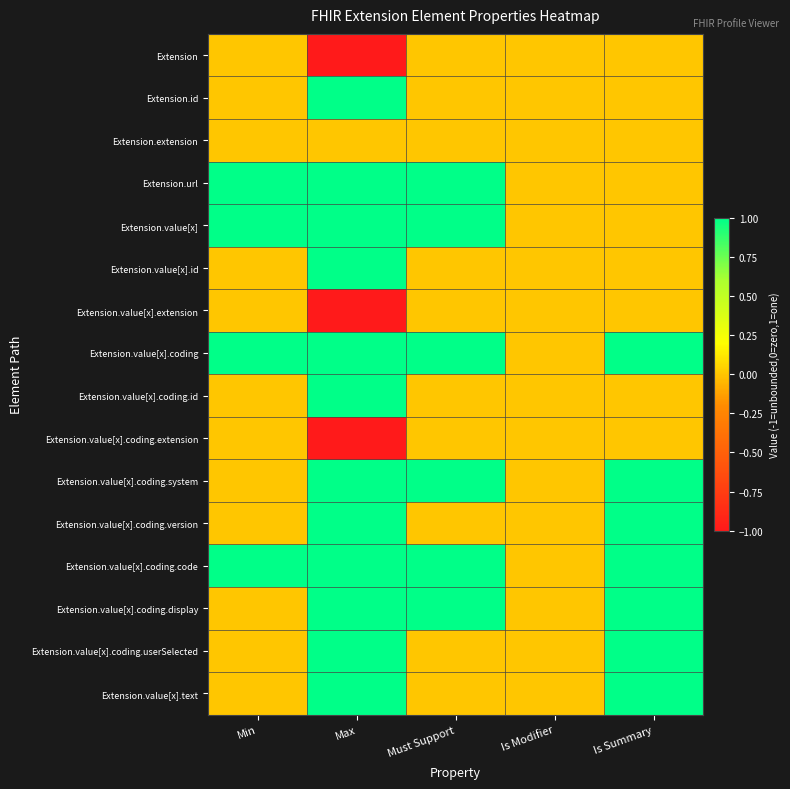

At which category is the sum across all series the highest?

Max